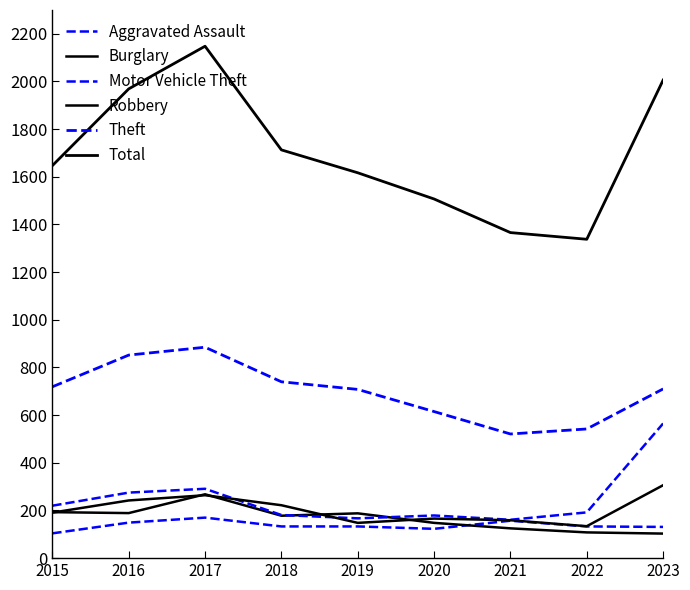

What is the difference between the maximum and minimum values in the Burglary series?

165